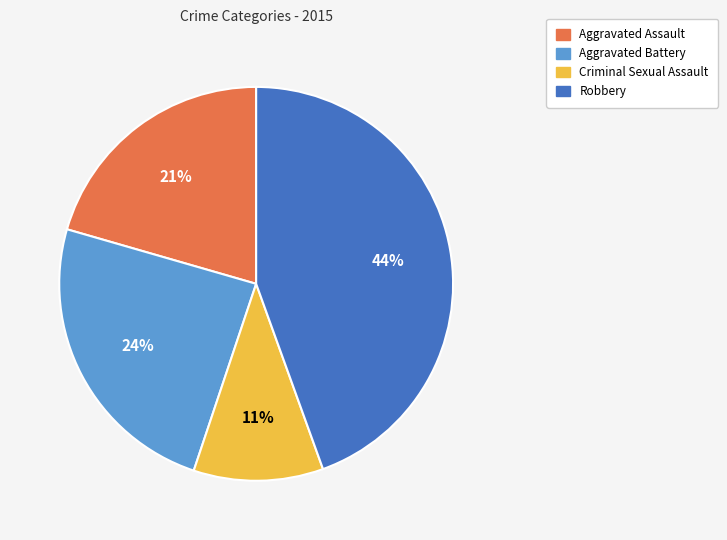

Does any single category account for the majority?

No